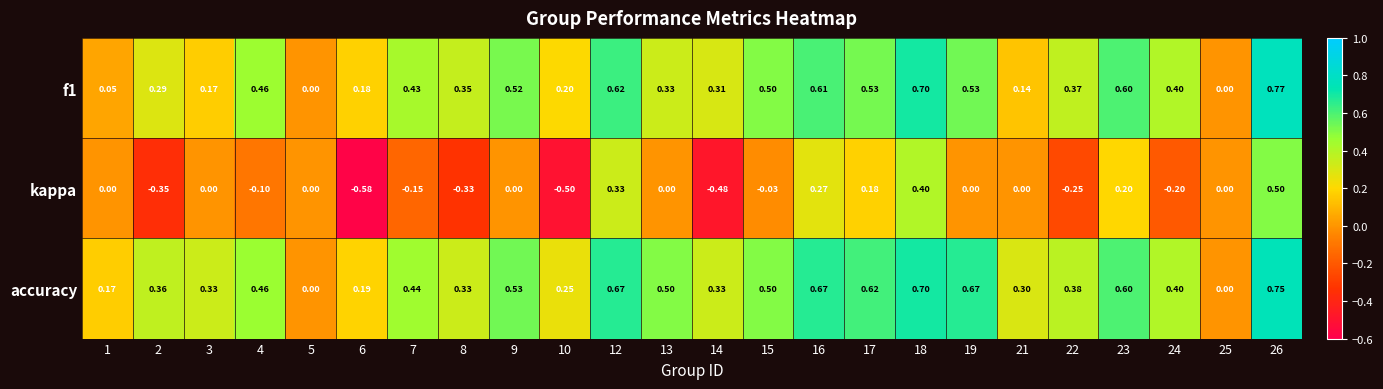

Is the value of f1 at 9 greater than the value of accuracy at 16?

No